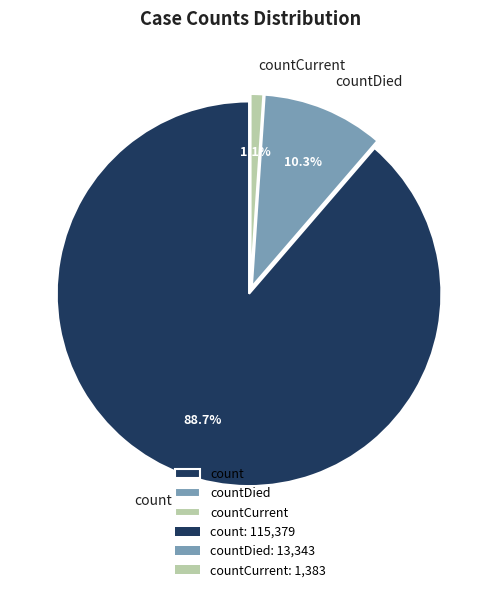

Between count and countDied, which is larger?

count